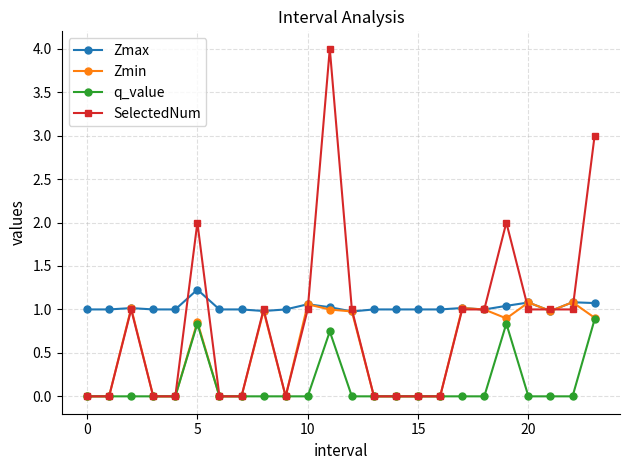

How many distinct data groups are displayed?

4